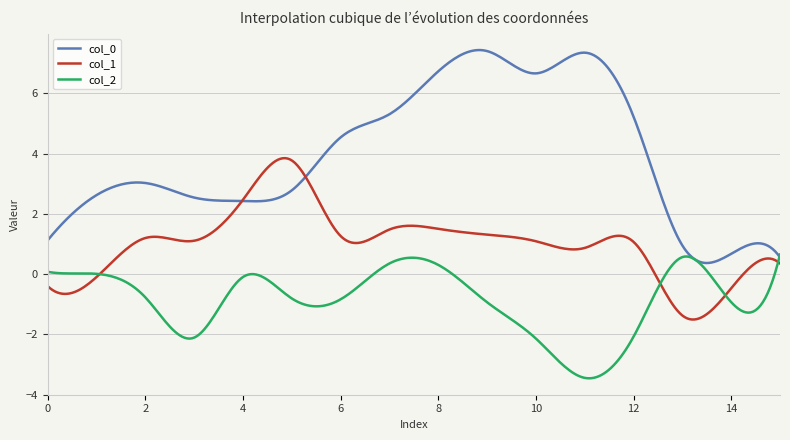

What is the maximum value shown in the chart?

7.4